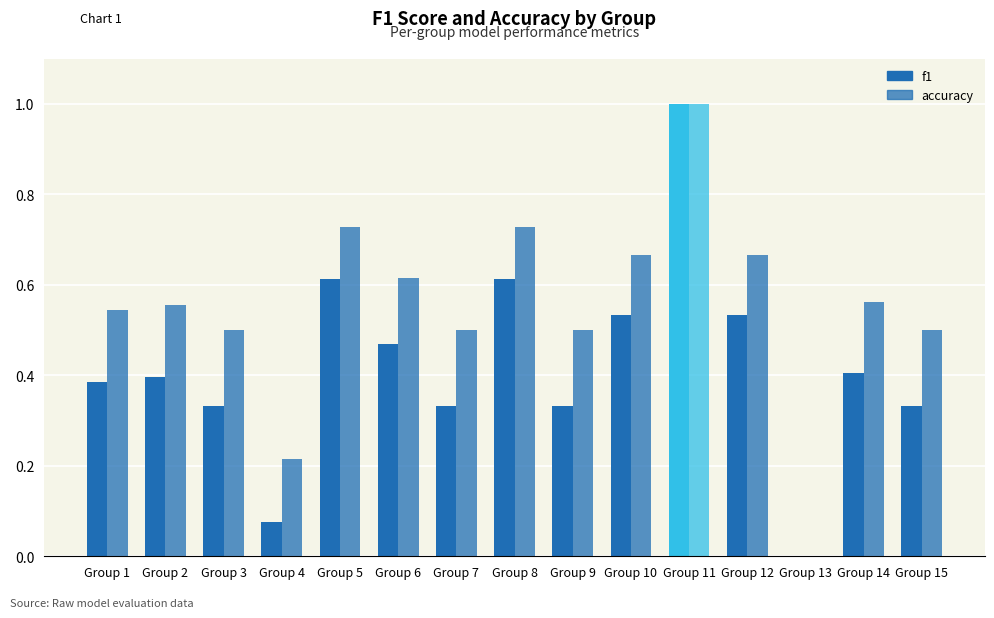

Does the chart contain stacked bars?

No